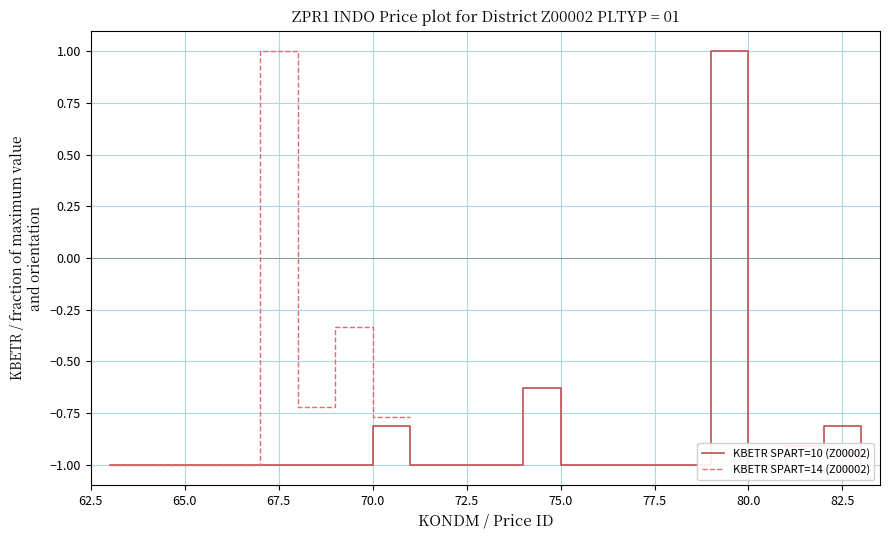

Is this an area chart (filled region under the line)?

No